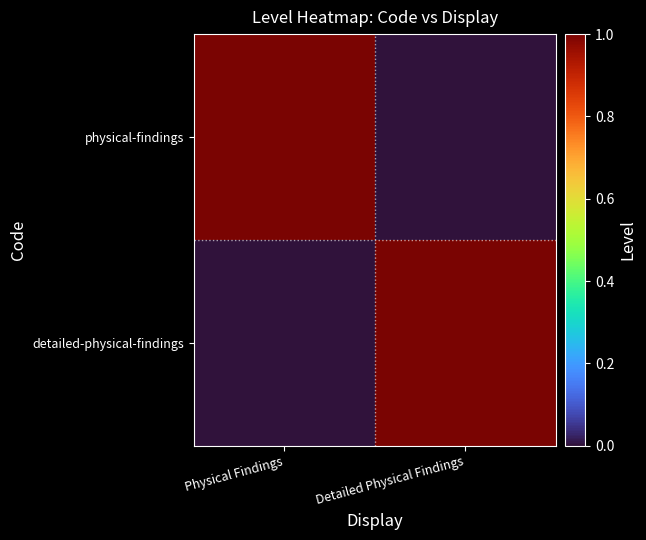

Reading right to left, transcribe all the data shown in this chart.

physical-findings: Detailed Physical Findings=0	Physical Findings=1
detailed-physical-findings: Detailed Physical Findings=1	Physical Findings=0